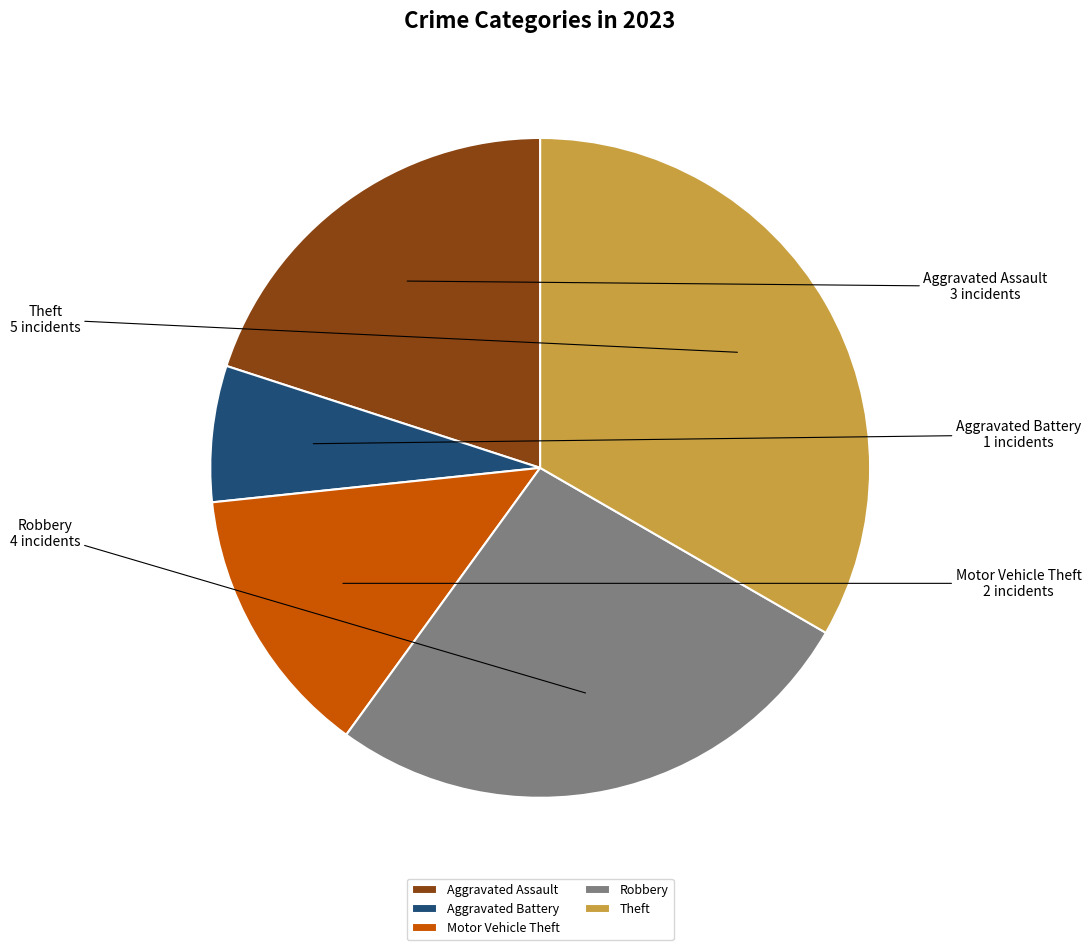

How many slices are in this pie chart?

5